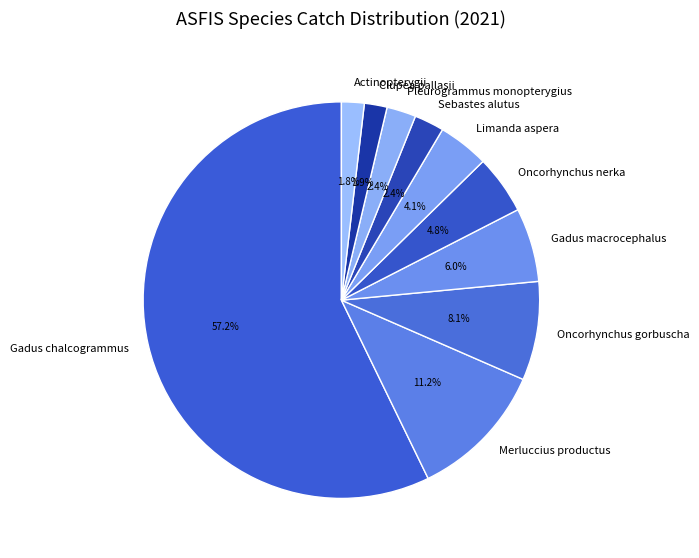

What percentage is the Pleurogrammus monopterygius slice, to the nearest percent?

2%